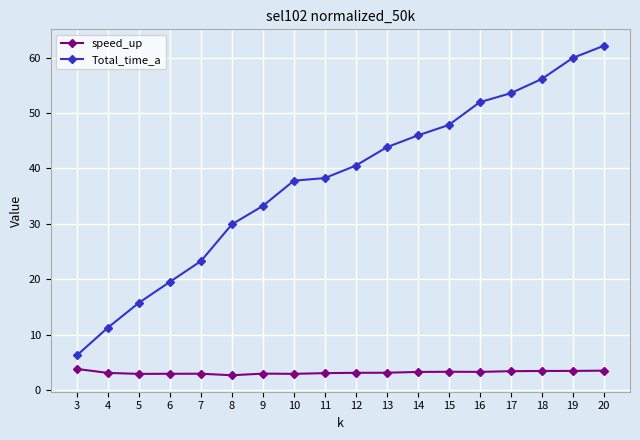

At which label is Total_time_a closest to 34?

9